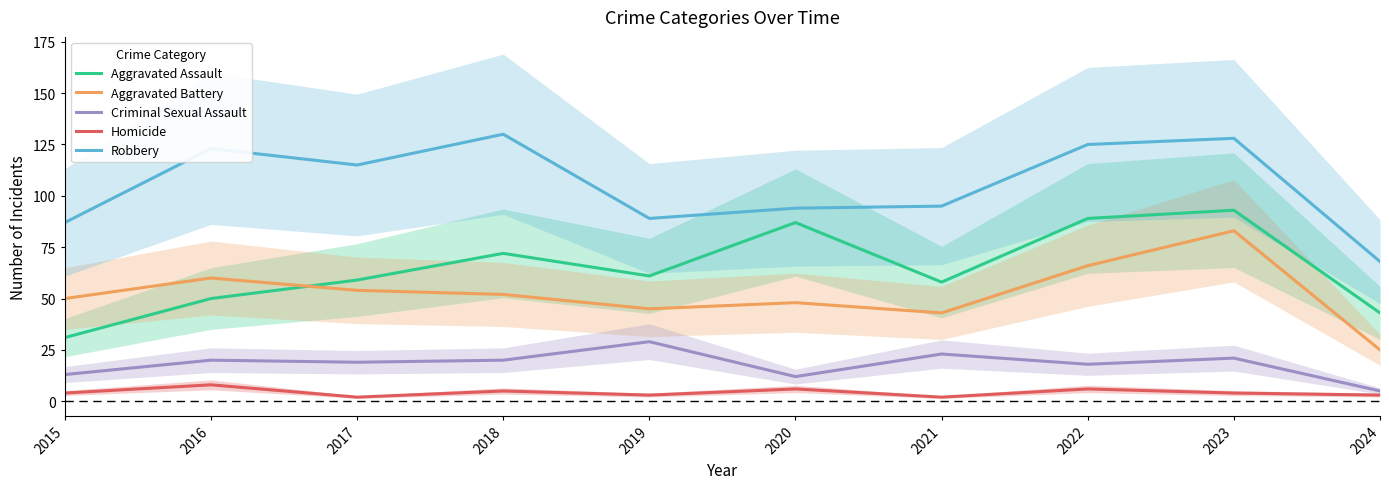

The Criminal Sexual Assault series shows 20 at 2016. True or false?

True